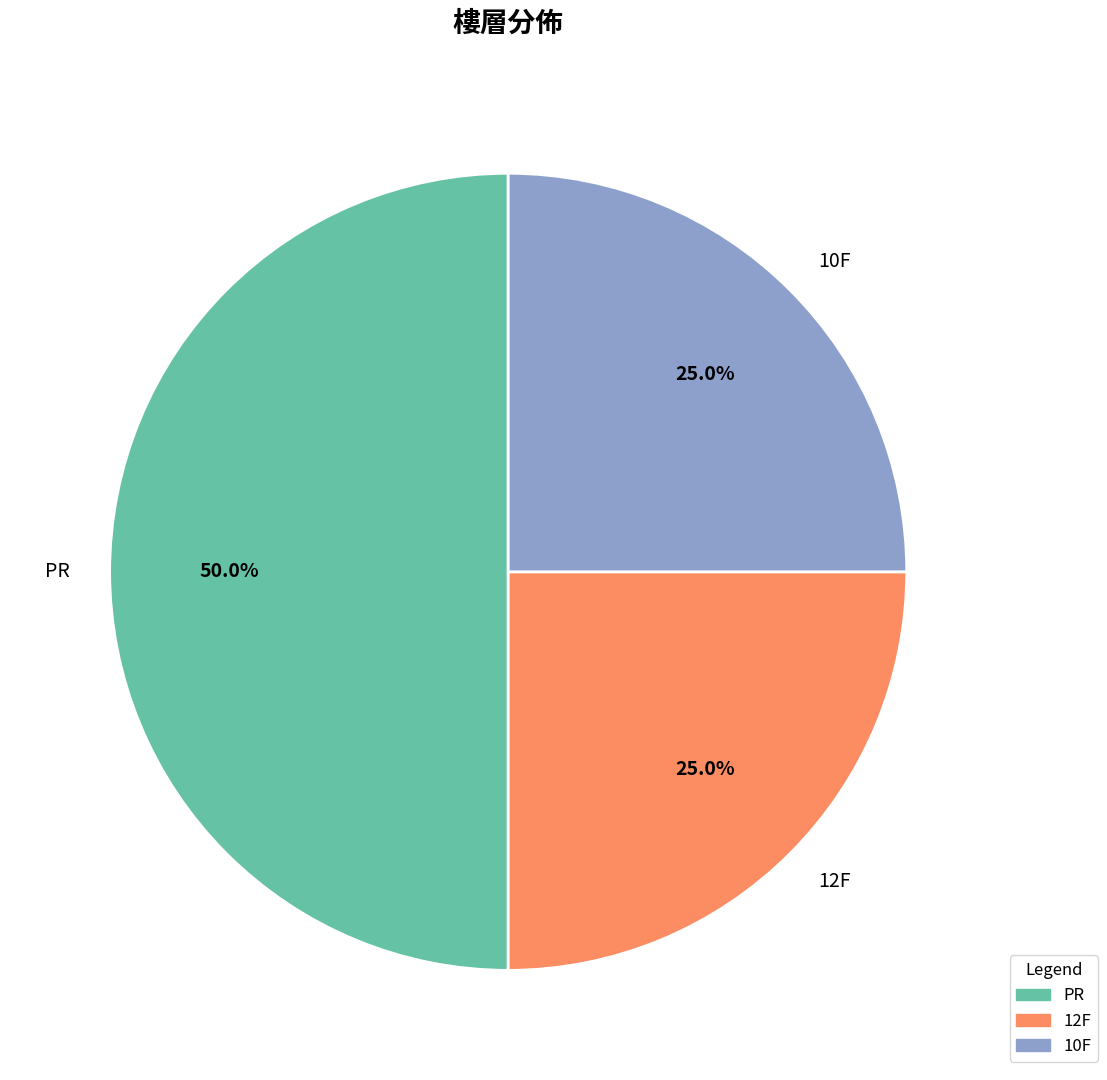

How many slices are in this pie chart?

3